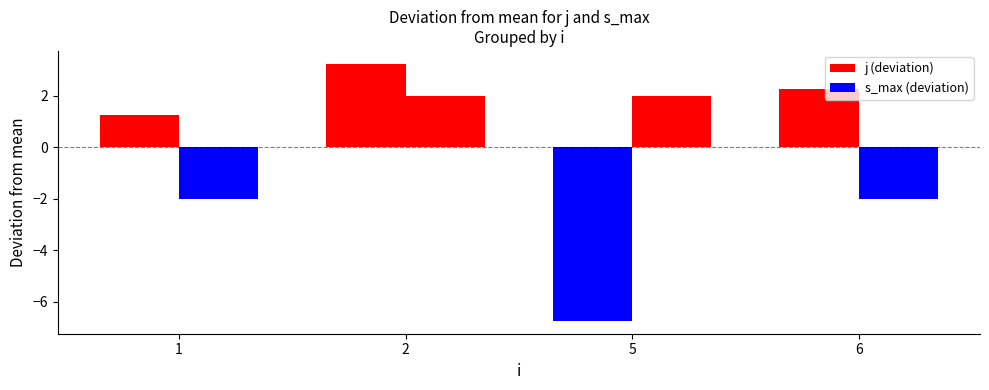

The value of j (deviation) at 6 is 1.0. True or false?

False